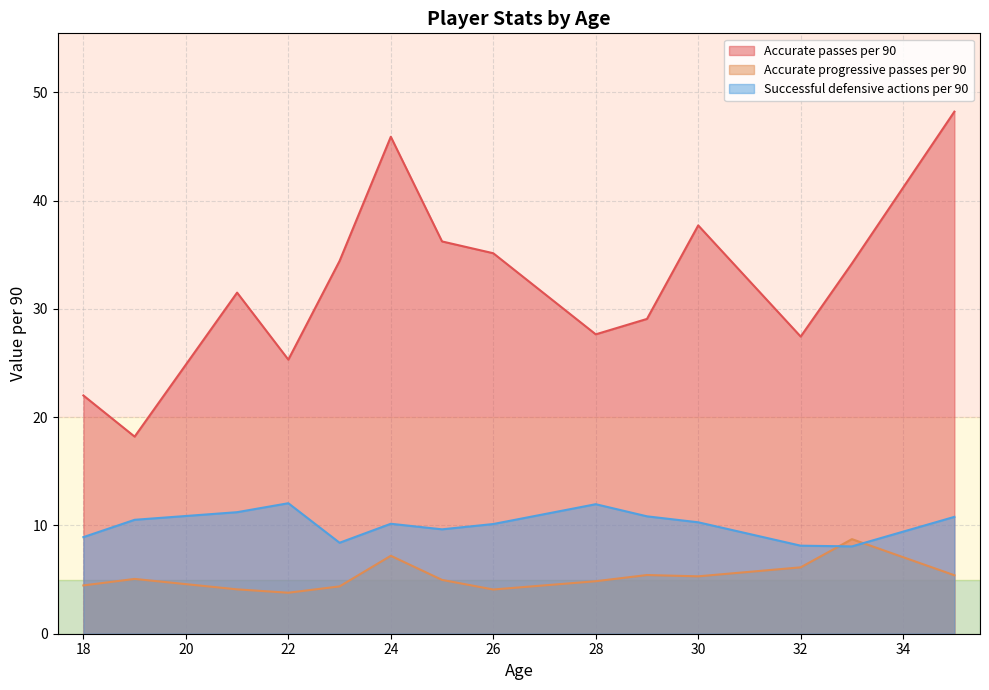

Rank the series by their maximum value, from highest to lowest.

Accurate passes per 90, Successful defensive actions per 90, Accurate progressive passes per 90